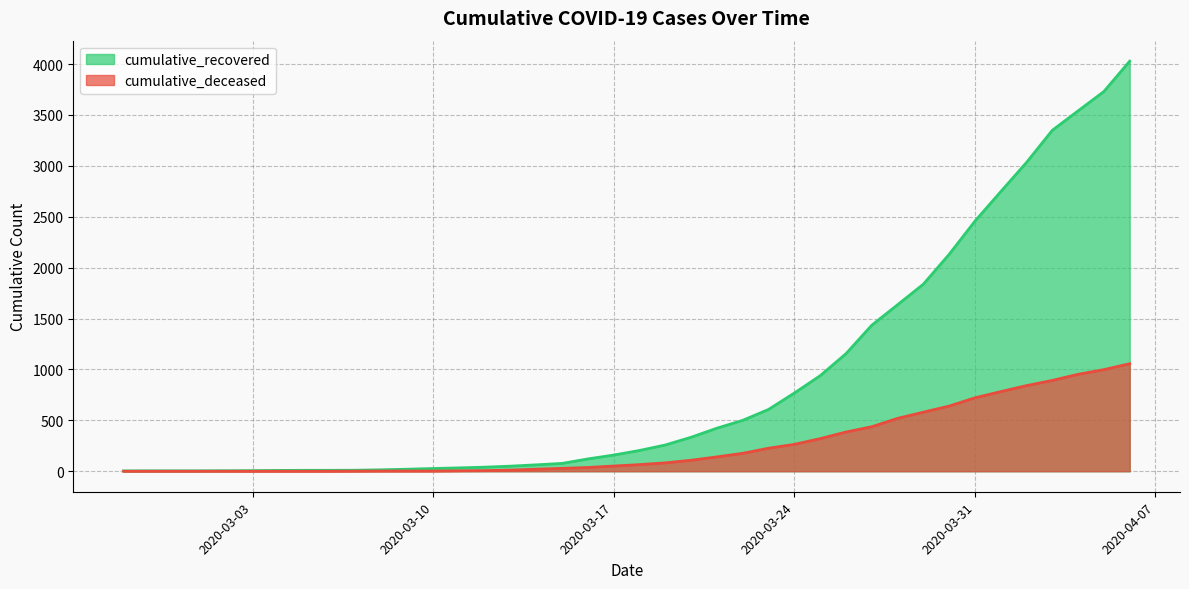

Where does the cumulative_deceased series first go above 65?

2020-03-19